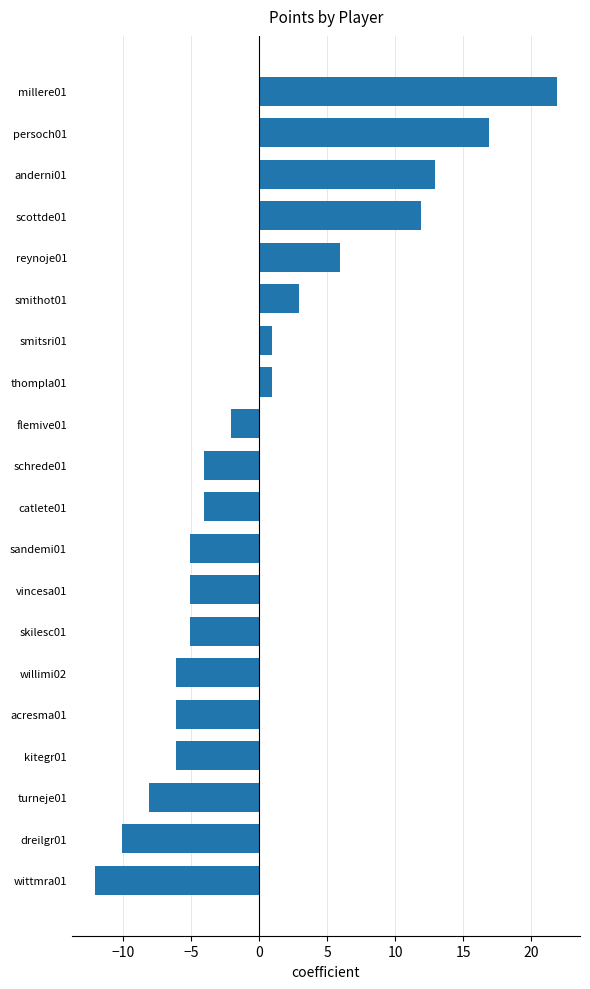

Where is the data nearest to the value 4?

smithot01